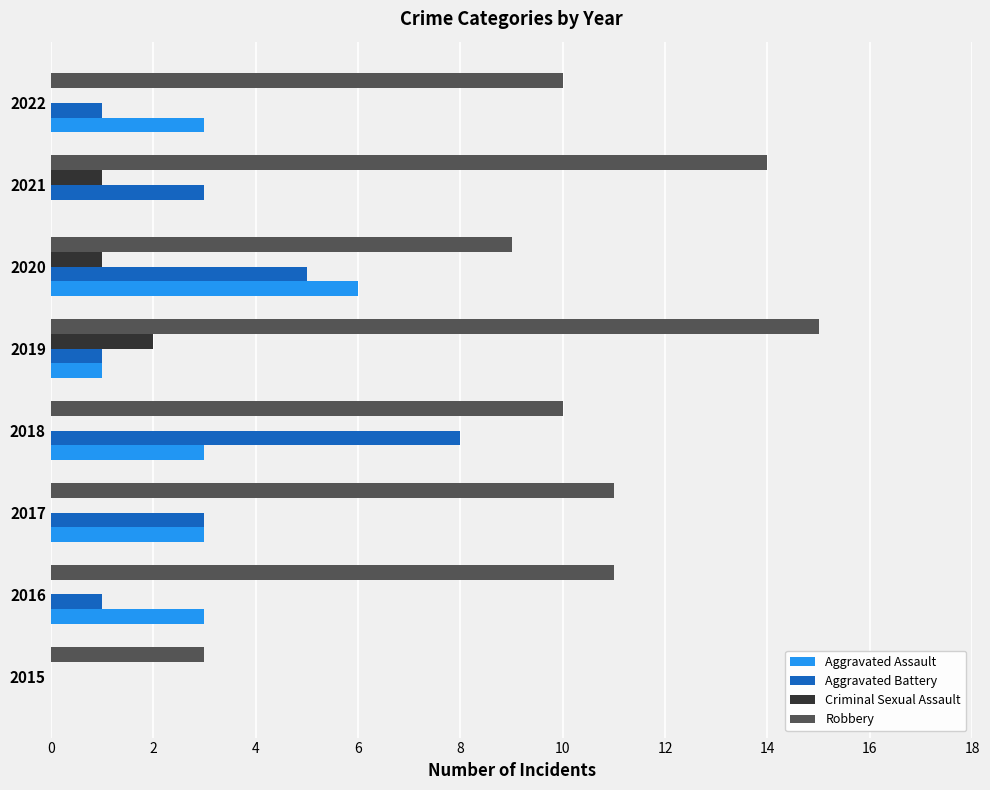

True or false: Robbery has a value of 11 at 2016.

True